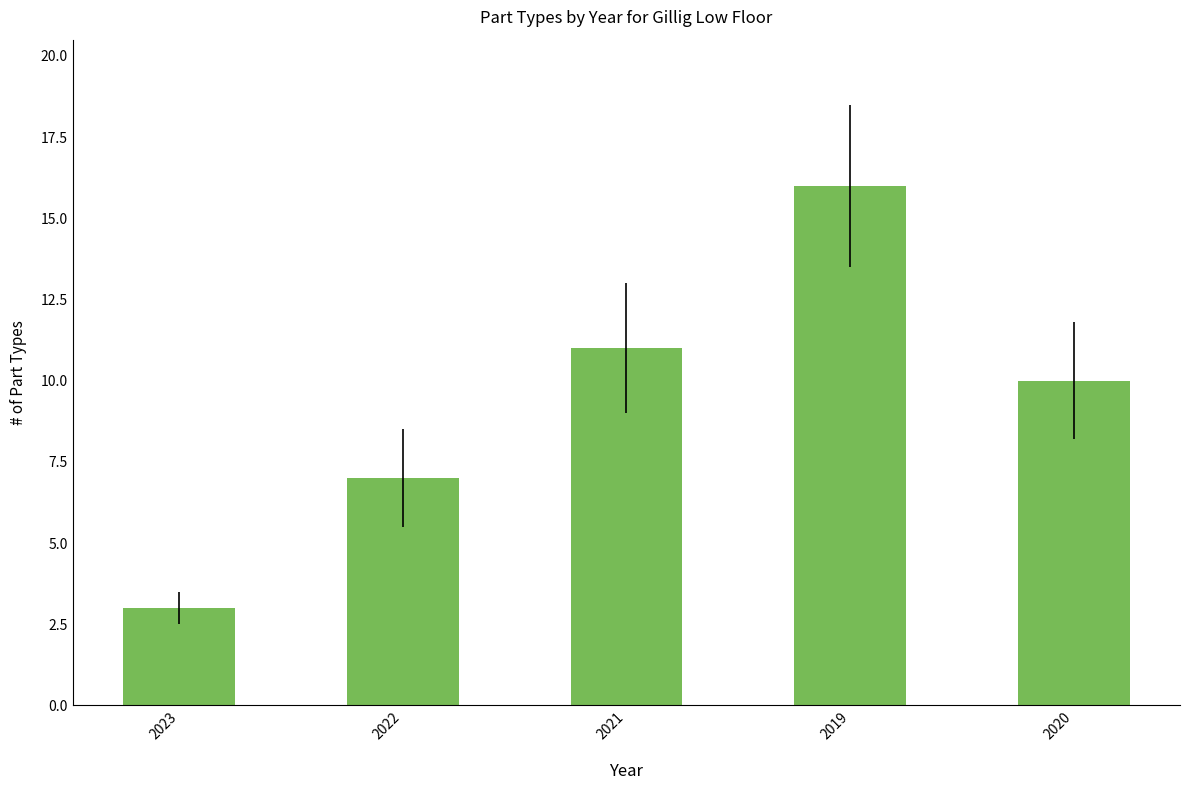

What is the difference between the maximum and minimum values?

13